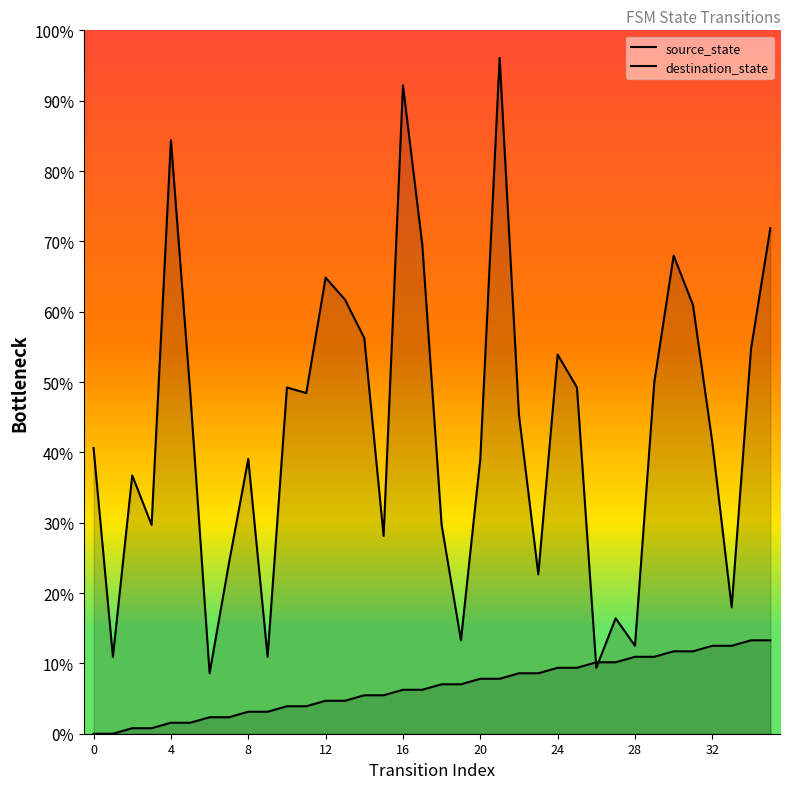

At how many categories does at least one series exceed 30?

23